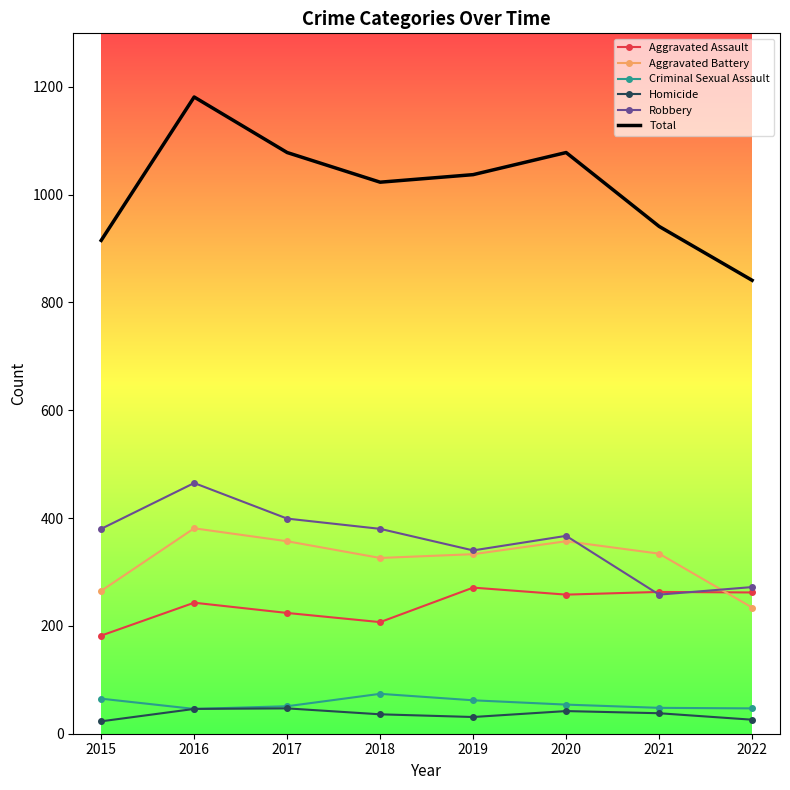

What value does the Criminal Sexual Assault series have at 2019?

62